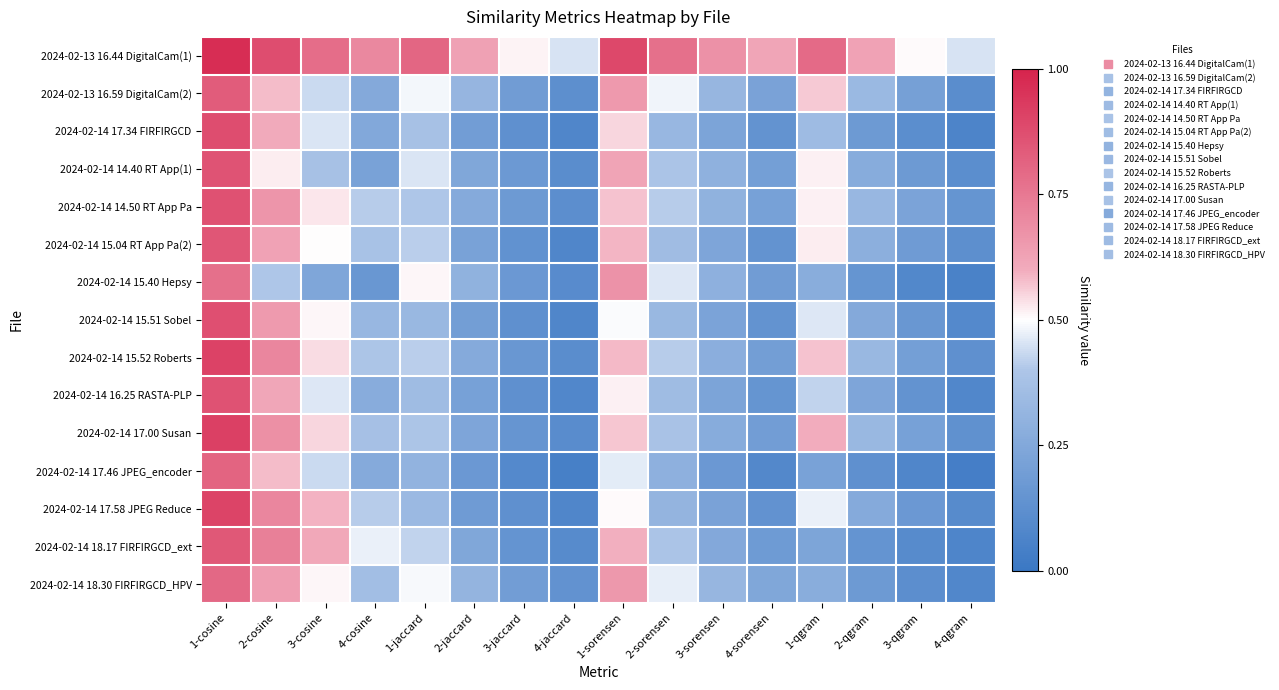

Reading left to right, extract all data points from this chart.

2024-02-13 16.44 DigitalCam(1): 1-cosine=1.0	2-cosine=0.9	3-cosine=0.8	4-cosine=0.7	1-jaccard=0.8	2-jaccard=0.6	3-jaccard=0.5	4-jaccard=0.4	1-sorensen=0.9	2-sorensen=0.8	3-sorensen=0.7	4-sorensen=0.6	1-qgram=0.8	2-qgram=0.6	3-qgram=0.5	4-qgram=0.5
2024-02-13 16.59 DigitalCam(2): 1-cosine=0.8	2-cosine=0.6	3-cosine=0.4	4-cosine=0.3	1-jaccard=0.5	2-jaccard=0.3	3-jaccard=0.2	4-jaccard=0.1	1-sorensen=0.7	2-sorensen=0.5	3-sorensen=0.3	4-sorensen=0.2	1-qgram=0.6	2-qgram=0.3	3-qgram=0.2	4-qgram=0.1
2024-02-14 17.34 FIRFIRGCD: 1-cosine=0.9	2-cosine=0.6	3-cosine=0.5	4-cosine=0.2	1-jaccard=0.4	2-jaccard=0.2	3-jaccard=0.1	4-jaccard=0.1	1-sorensen=0.5	2-sorensen=0.3	3-sorensen=0.2	4-sorensen=0.1	1-qgram=0.3	2-qgram=0.2	3-qgram=0.1	4-qgram=0.1
2024-02-14 14.40 RT App(1): 1-cosine=0.9	2-cosine=0.5	3-cosine=0.4	4-cosine=0.2	1-jaccard=0.5	2-jaccard=0.2	3-jaccard=0.2	4-jaccard=0.1	1-sorensen=0.6	2-sorensen=0.4	3-sorensen=0.3	4-sorensen=0.2	1-qgram=0.5	2-qgram=0.3	3-qgram=0.2	4-qgram=0.1
2024-02-14 14.50 RT App Pa: 1-cosine=0.9	2-cosine=0.7	3-cosine=0.5	4-cosine=0.4	1-jaccard=0.4	2-jaccard=0.3	3-jaccard=0.2	4-jaccard=0.1	1-sorensen=0.6	2-sorensen=0.4	3-sorensen=0.3	4-sorensen=0.2	1-qgram=0.5	2-qgram=0.3	3-qgram=0.2	4-qgram=0.1
2024-02-14 15.04 RT App Pa(2): 1-cosine=0.8	2-cosine=0.6	3-cosine=0.5	4-cosine=0.4	1-jaccard=0.4	2-jaccard=0.2	3-jaccard=0.1	4-jaccard=0.1	1-sorensen=0.6	2-sorensen=0.4	3-sorensen=0.2	4-sorensen=0.1	1-qgram=0.5	2-qgram=0.3	3-qgram=0.2	4-qgram=0.1
2024-02-14 15.40 Hepsy: 1-cosine=0.8	2-cosine=0.4	3-cosine=0.2	4-cosine=0.2	1-jaccard=0.5	2-jaccard=0.3	3-jaccard=0.2	4-jaccard=0.1	1-sorensen=0.7	2-sorensen=0.5	3-sorensen=0.3	4-sorensen=0.2	1-qgram=0.3	2-qgram=0.2	3-qgram=0.1	4-qgram=0.1
2024-02-14 15.51 Sobel: 1-cosine=0.9	2-cosine=0.6	3-cosine=0.5	4-cosine=0.3	1-jaccard=0.3	2-jaccard=0.2	3-jaccard=0.1	4-jaccard=0.1	1-sorensen=0.5	2-sorensen=0.3	3-sorensen=0.2	4-sorensen=0.1	1-qgram=0.5	2-qgram=0.3	3-qgram=0.2	4-qgram=0.1
2024-02-14 15.52 Roberts: 1-cosine=0.9	2-cosine=0.7	3-cosine=0.5	4-cosine=0.4	1-jaccard=0.4	2-jaccard=0.3	3-jaccard=0.2	4-jaccard=0.1	1-sorensen=0.6	2-sorensen=0.4	3-sorensen=0.3	4-sorensen=0.2	1-qgram=0.6	2-qgram=0.3	3-qgram=0.2	4-qgram=0.1
2024-02-14 16.25 RASTA-PLP: 1-cosine=0.9	2-cosine=0.6	3-cosine=0.5	4-cosine=0.3	1-jaccard=0.3	2-jaccard=0.2	3-jaccard=0.1	4-jaccard=0.1	1-sorensen=0.5	2-sorensen=0.3	3-sorensen=0.2	4-sorensen=0.1	1-qgram=0.4	2-qgram=0.2	3-qgram=0.1	4-qgram=0.1
2024-02-14 17.00 Susan: 1-cosine=0.9	2-cosine=0.7	3-cosine=0.5	4-cosine=0.4	1-jaccard=0.4	2-jaccard=0.2	3-jaccard=0.2	4-jaccard=0.1	1-sorensen=0.6	2-sorensen=0.4	3-sorensen=0.3	4-sorensen=0.2	1-qgram=0.6	2-qgram=0.3	3-qgram=0.2	4-qgram=0.1
2024-02-14 17.46 JPEG_encoder: 1-cosine=0.8	2-cosine=0.6	3-cosine=0.4	4-cosine=0.3	1-jaccard=0.3	2-jaccard=0.2	3-jaccard=0.1	4-jaccard=0.0	1-sorensen=0.5	2-sorensen=0.3	3-sorensen=0.2	4-sorensen=0.1	1-qgram=0.2	2-qgram=0.1	3-qgram=0.1	4-qgram=0.0
2024-02-14 17.58 JPEG Reduce: 1-cosine=0.9	2-cosine=0.7	3-cosine=0.6	4-cosine=0.4	1-jaccard=0.3	2-jaccard=0.2	3-jaccard=0.1	4-jaccard=0.1	1-sorensen=0.5	2-sorensen=0.3	3-sorensen=0.2	4-sorensen=0.1	1-qgram=0.5	2-qgram=0.3	3-qgram=0.2	4-qgram=0.1
2024-02-14 18.17 FIRFIRGCD_ext: 1-cosine=0.8	2-cosine=0.7	3-cosine=0.6	4-cosine=0.5	1-jaccard=0.4	2-jaccard=0.2	3-jaccard=0.1	4-jaccard=0.1	1-sorensen=0.6	2-sorensen=0.4	3-sorensen=0.3	4-sorensen=0.2	1-qgram=0.2	2-qgram=0.1	3-qgram=0.1	4-qgram=0.1
2024-02-14 18.30 FIRFIRGCD_HPV: 1-cosine=0.8	2-cosine=0.6	3-cosine=0.5	4-cosine=0.4	1-jaccard=0.5	2-jaccard=0.3	3-jaccard=0.2	4-jaccard=0.1	1-sorensen=0.7	2-sorensen=0.5	3-sorensen=0.3	4-sorensen=0.2	1-qgram=0.3	2-qgram=0.2	3-qgram=0.1	4-qgram=0.1